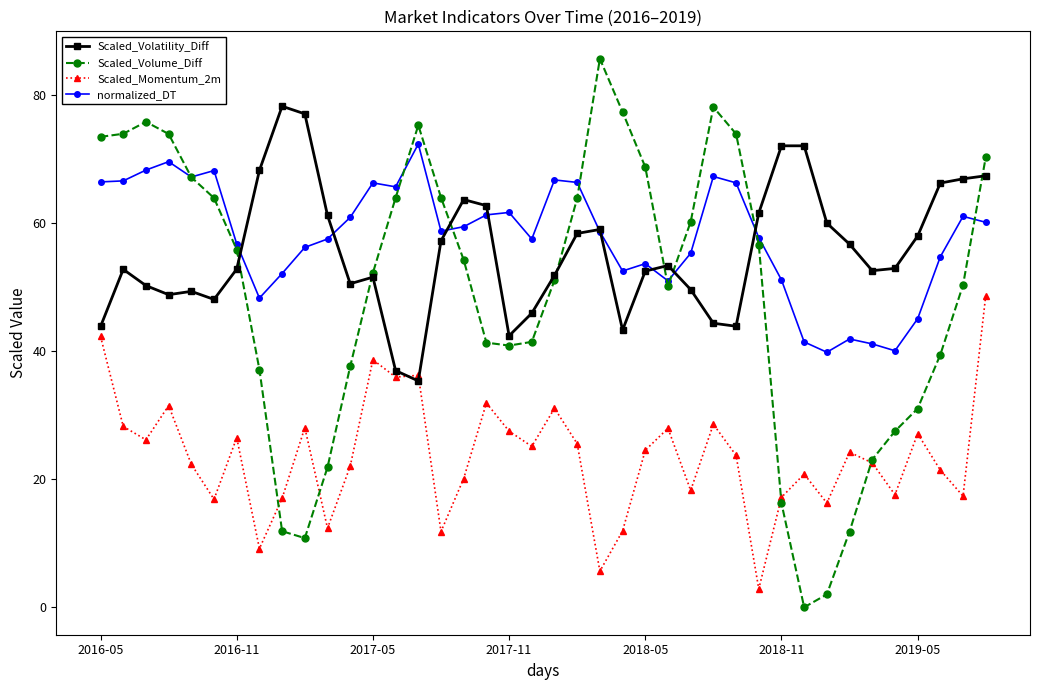

Which series has the largest range (max minus min)?

Scaled_Volume_Diff